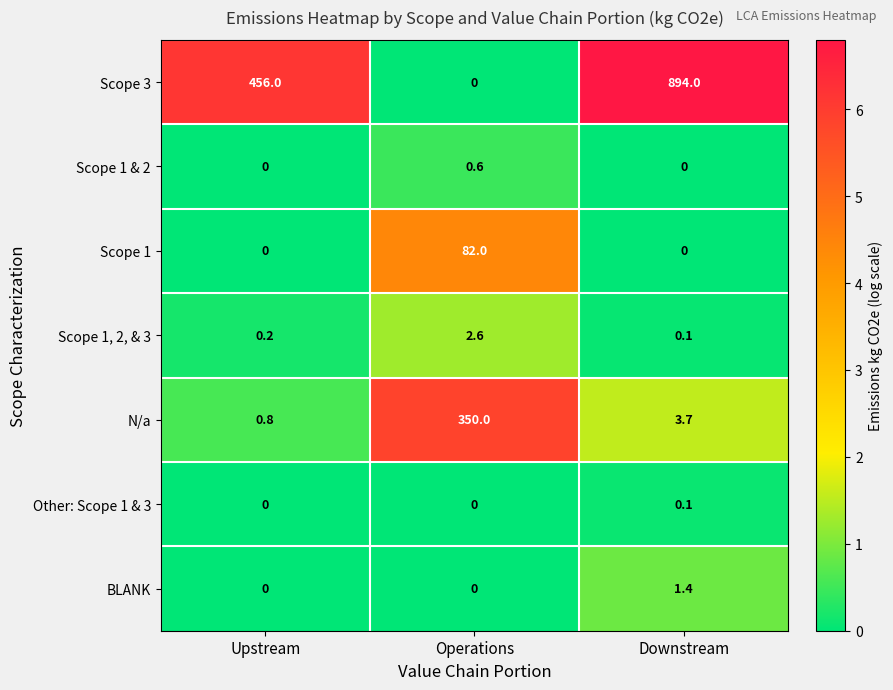

How many distinct data groups are displayed?

7